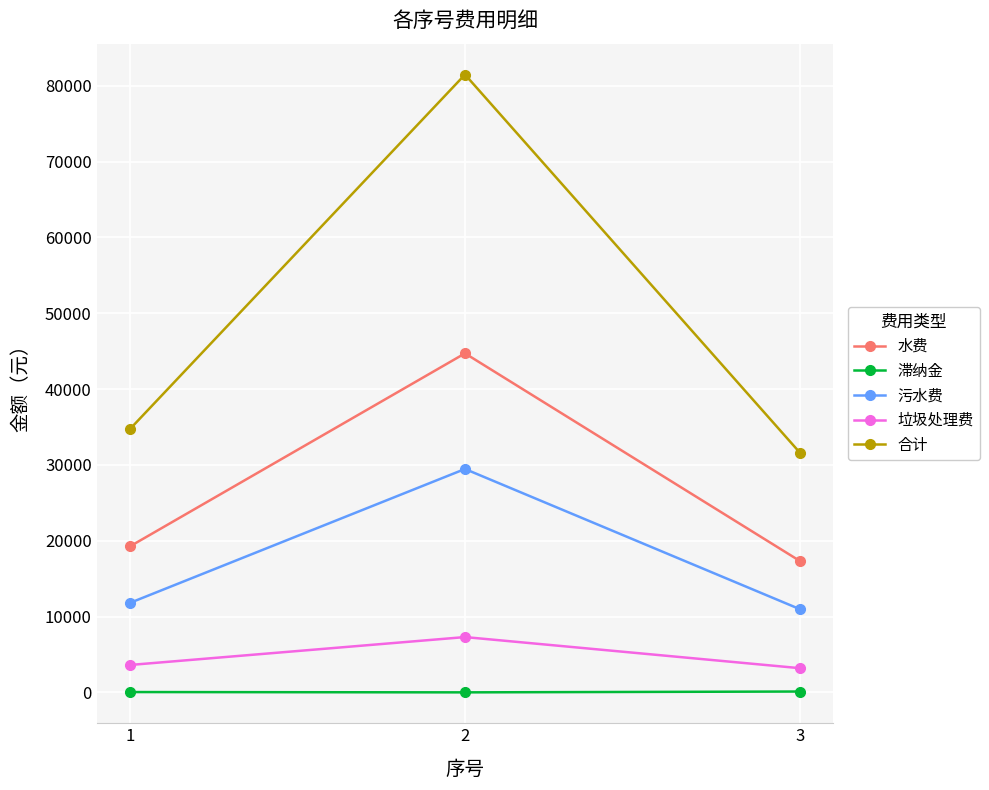

What is the sum of all 垃圾处理费 values?

14111.7